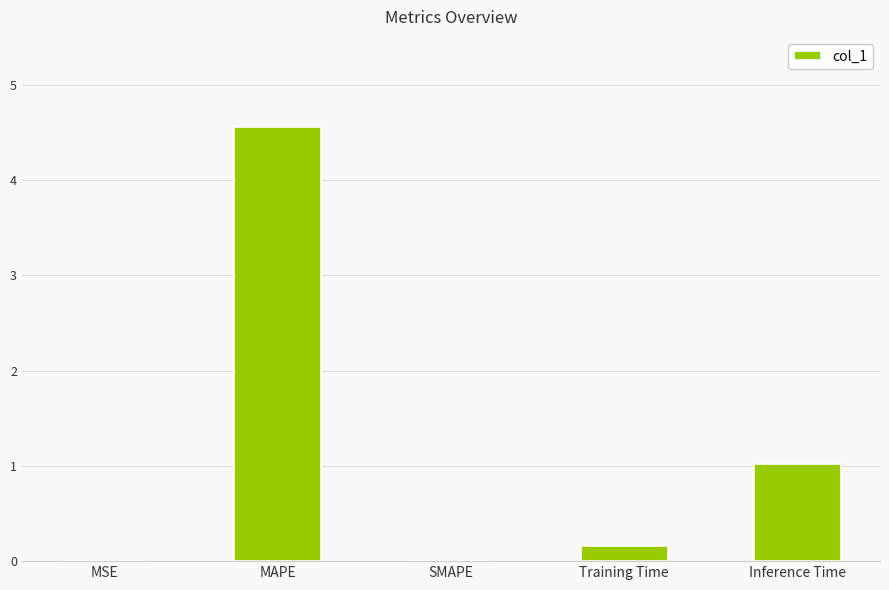

Which category has the highest value across all series?

MAPE